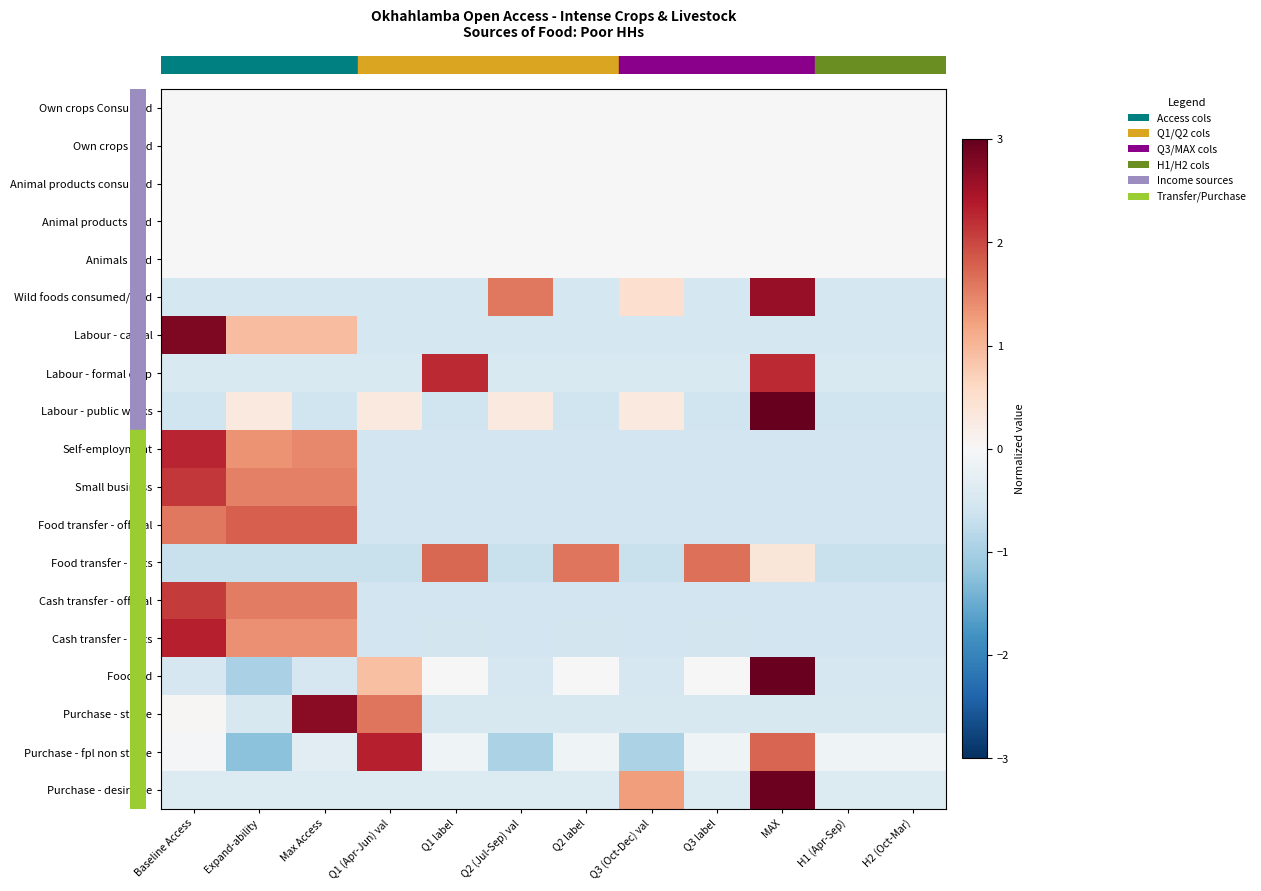

What is the total value across all series at MAX?

12.0